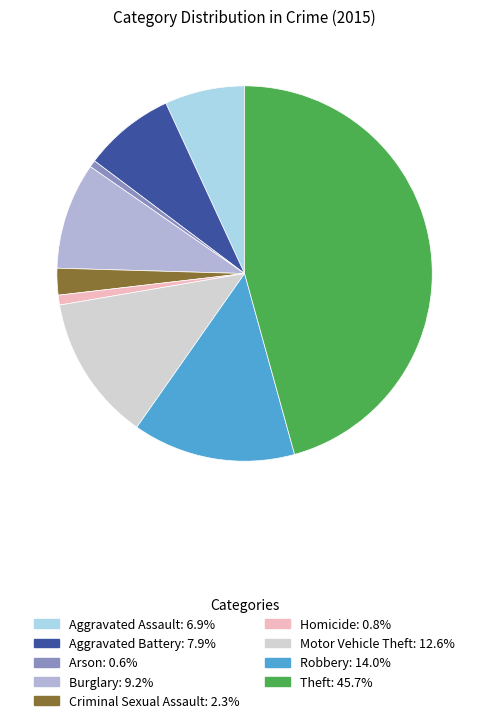

Combined, do Aggravated Battery and Criminal Sexual Assault account for over 50%?

No